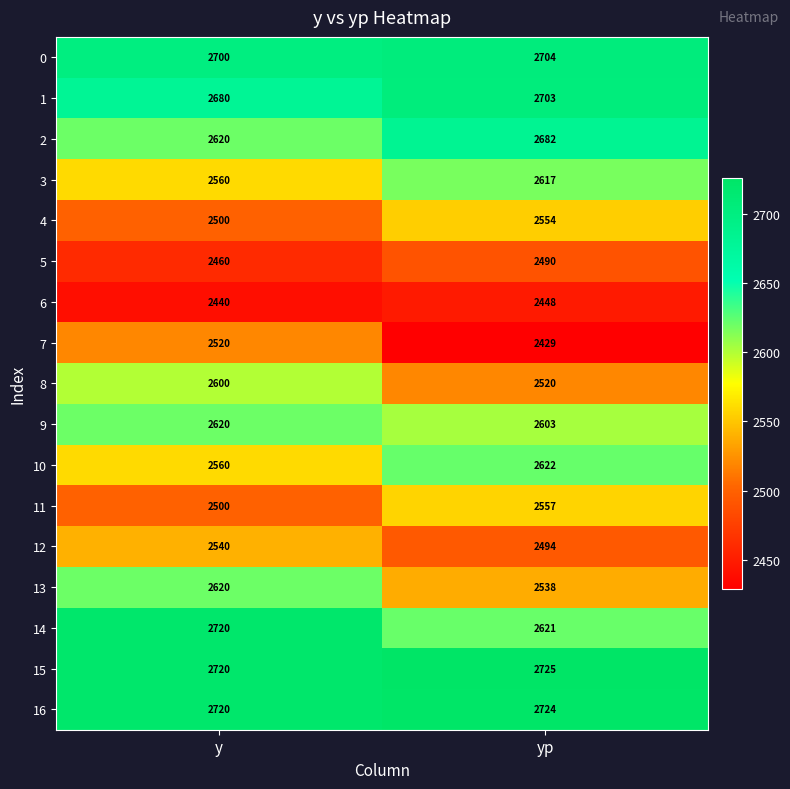

What is the minimum value shown in the chart?

2429